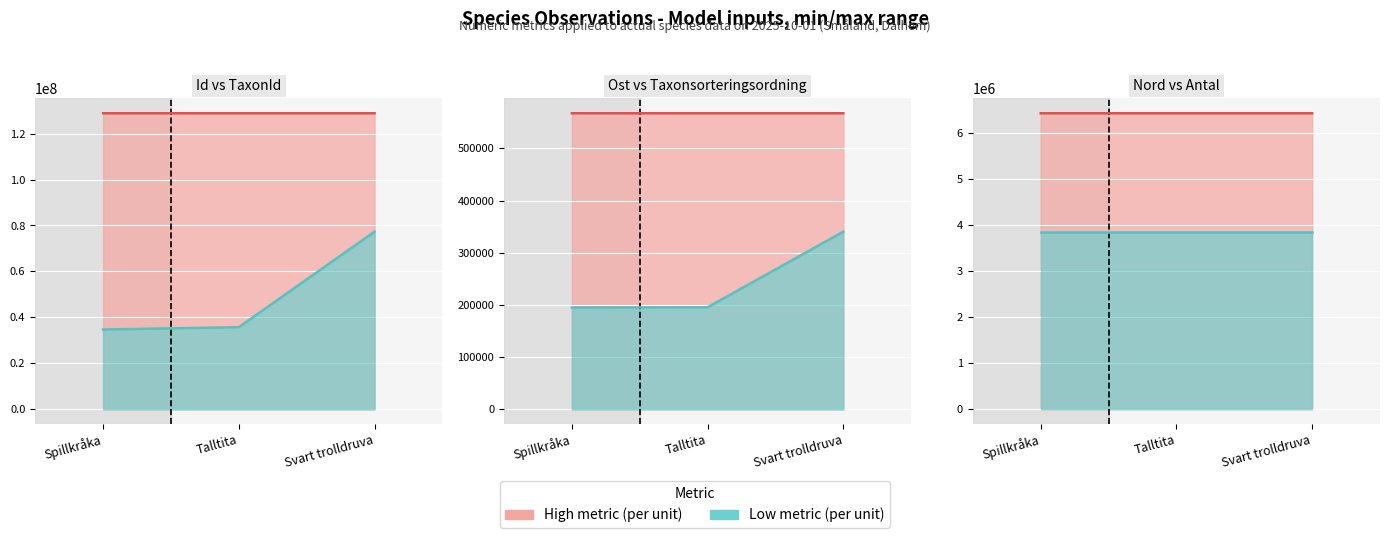

What is the difference between the Id (line) values at Talltita and Spillkråka?

47.0